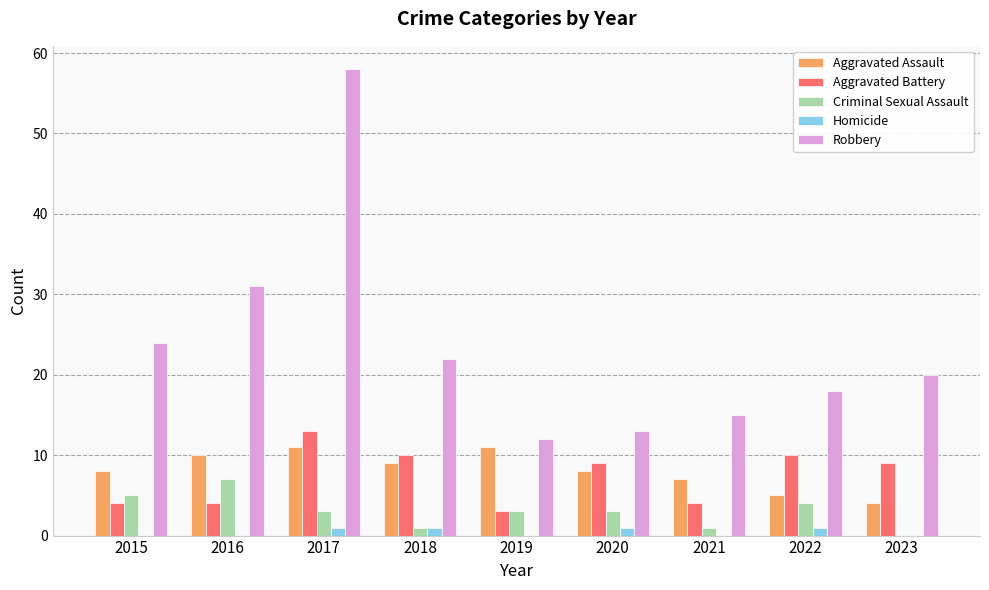

Which category has the highest value across all series?

2017